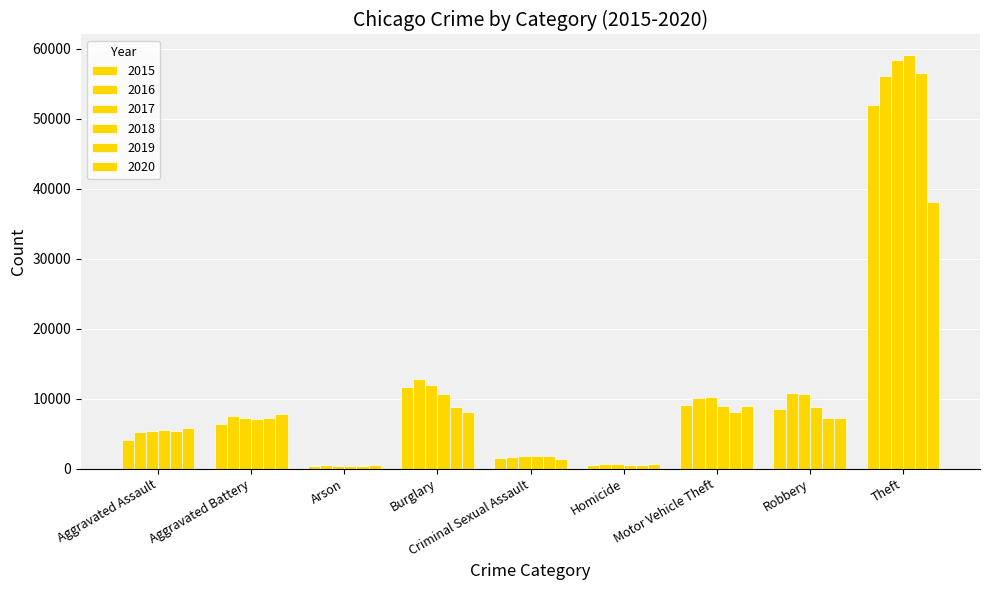

How many values in the 2016 series are below 7534?

4